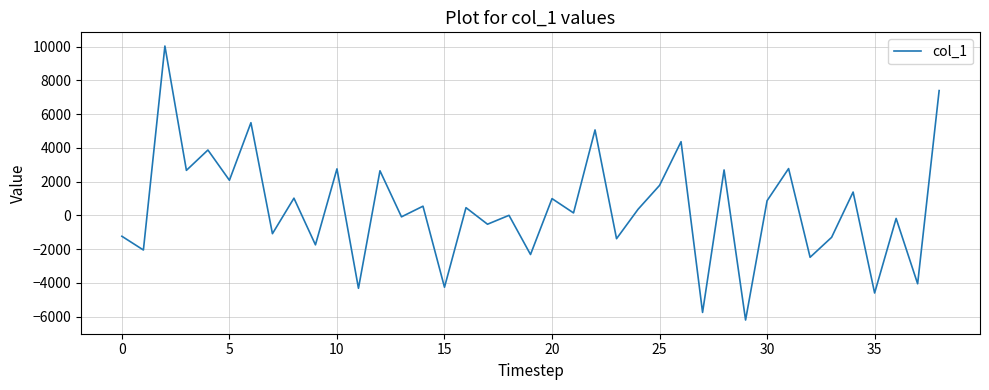

What is the difference between the maximum and minimum values?

16237.3